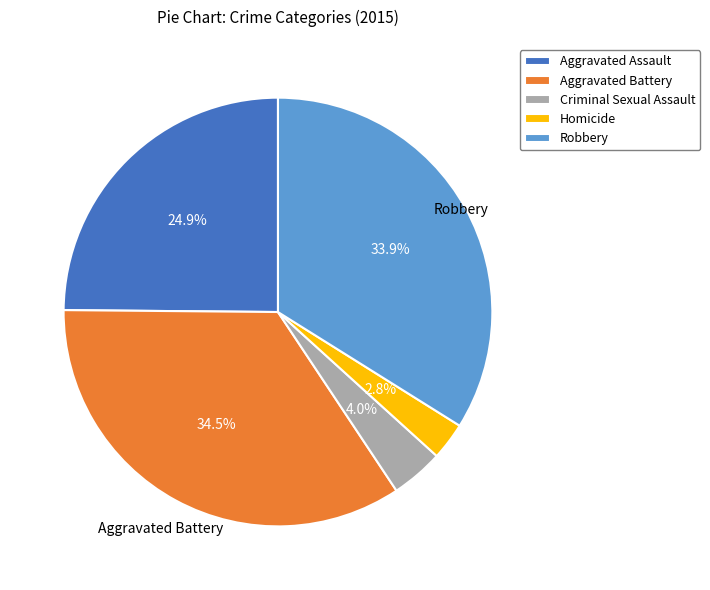

Is there any slice that represents more than half of the pie?

No